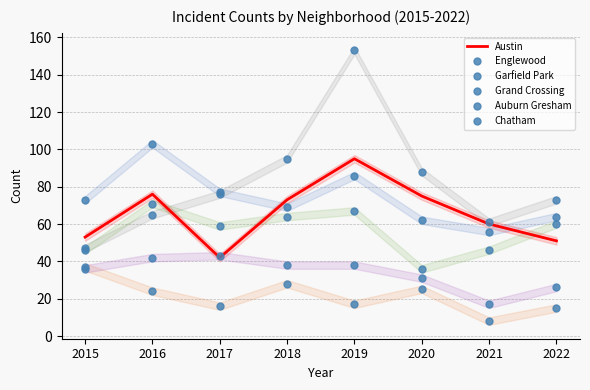

In Grand Crossing, how many points are lower than both neighbors (excluding endpoints)?

2